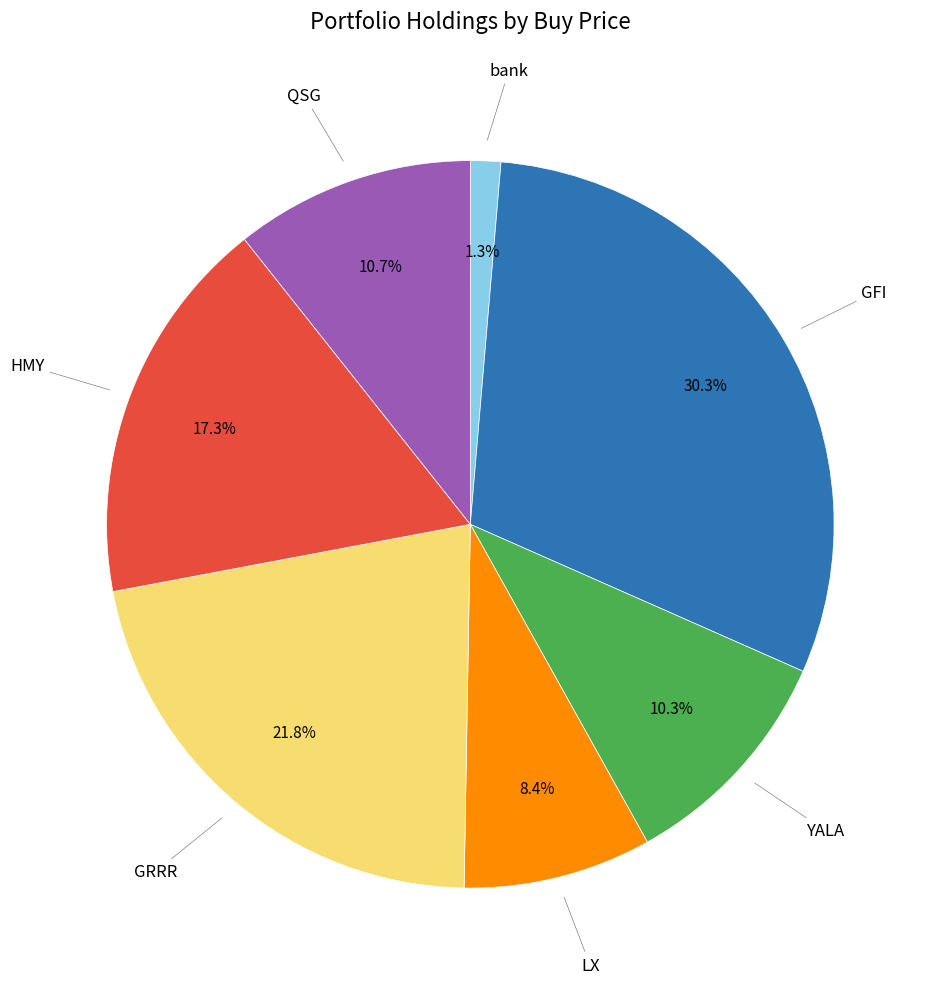

Which slice is the smallest?

bank